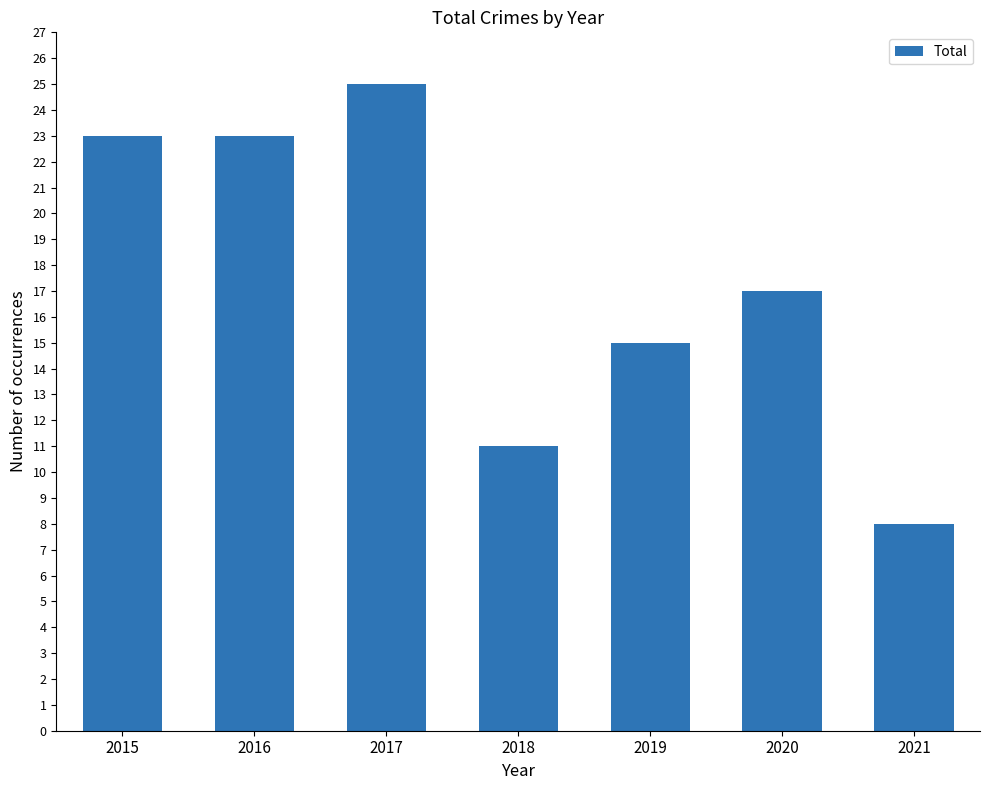

Which category has the highest value across all series?

2017